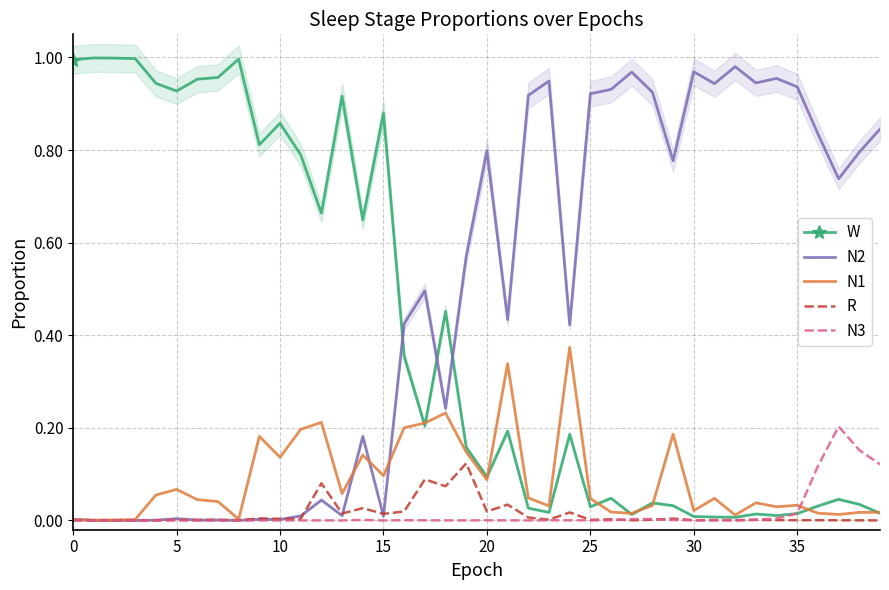

The N3 series shows 0.0 at 17. True or false?

True